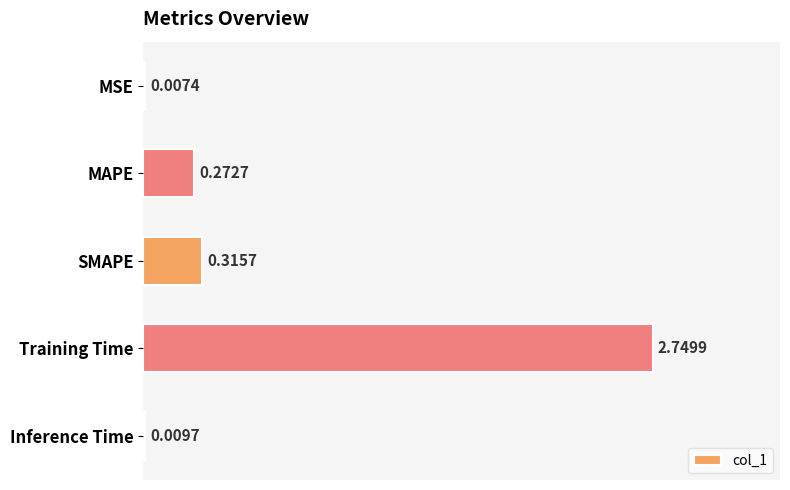

What is the sum of all values?

3.4